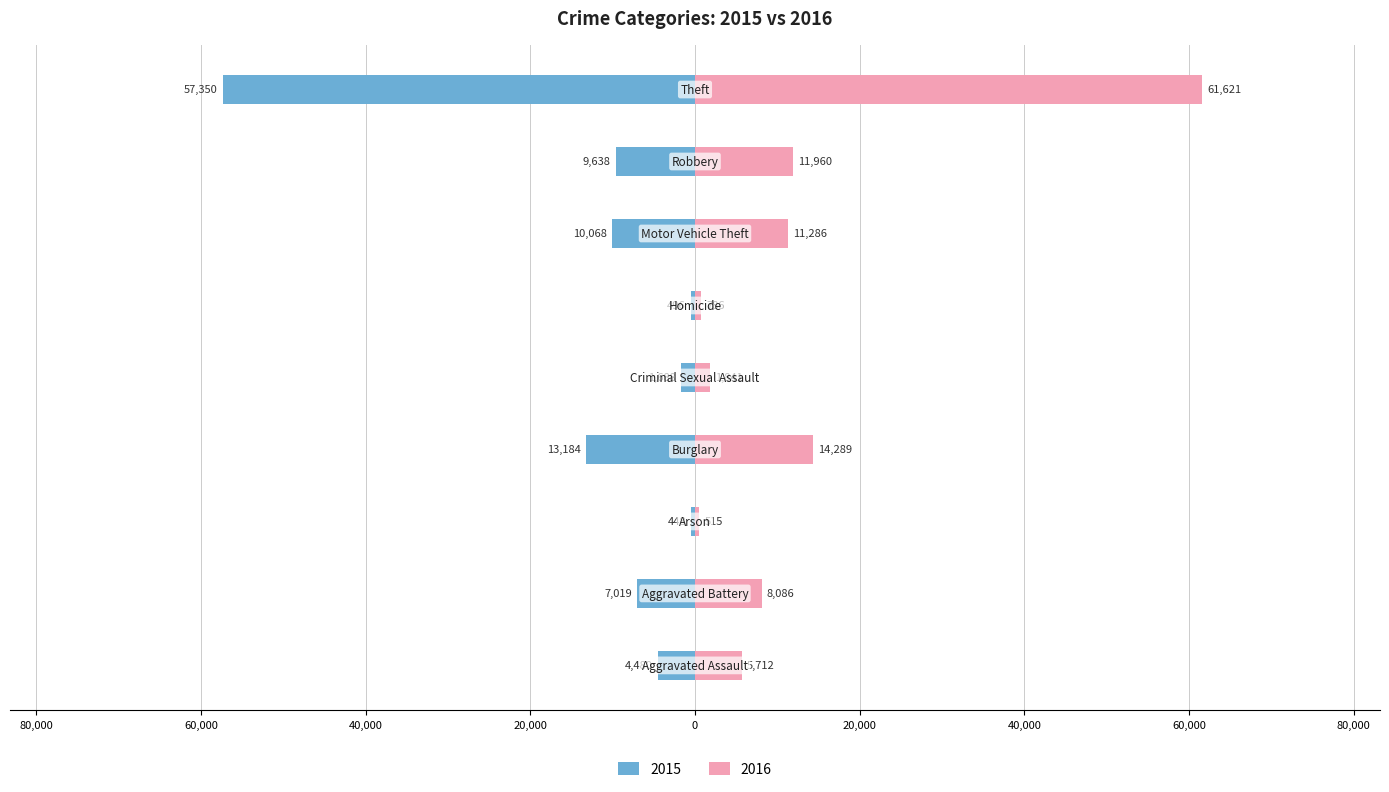

At which label does 2015 first exceed -7019?

Aggravated Assault